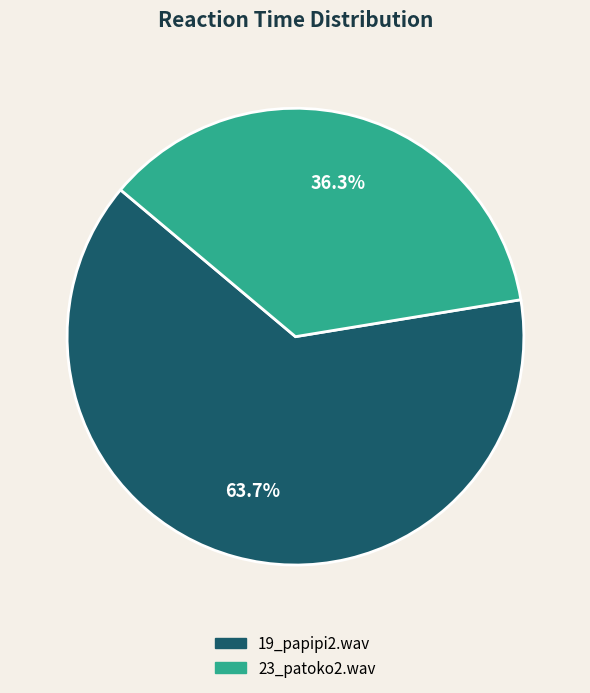

Combined, what portion of the pie is 19_papipi2.wav and 23_patoko2.wav?

100.0%